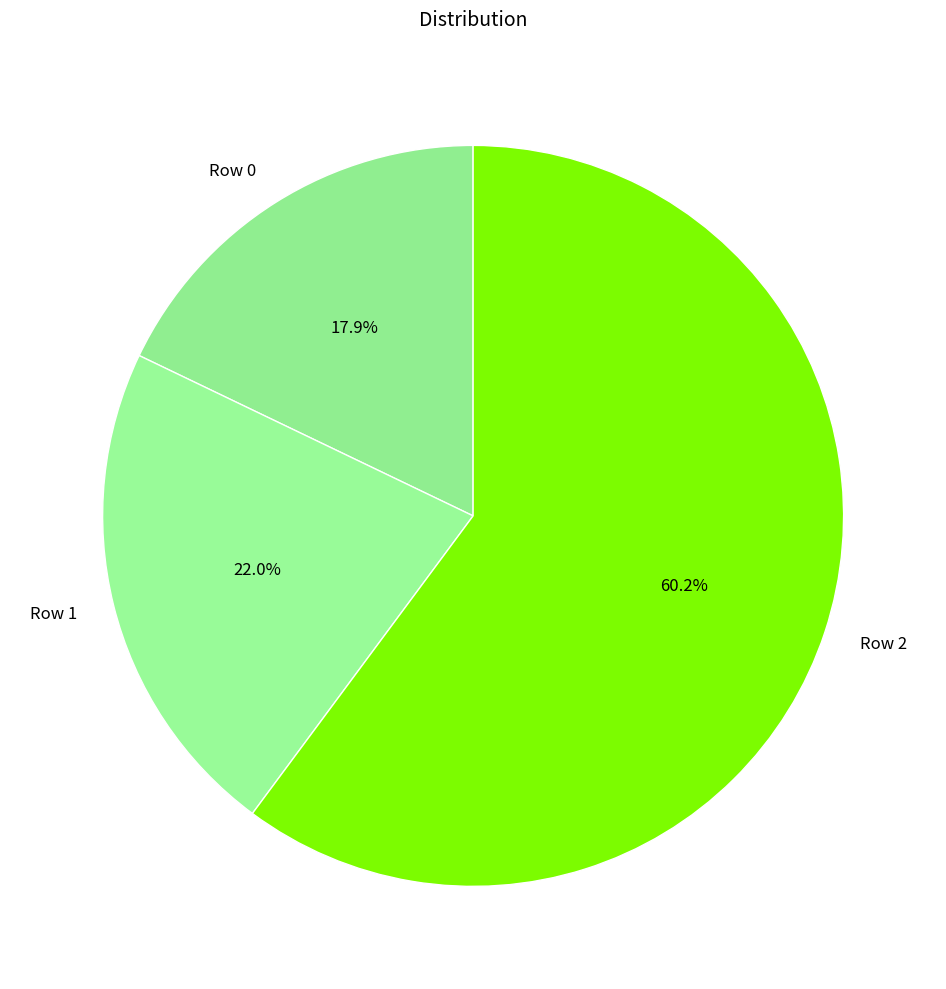

How many slices are in this pie chart?

3